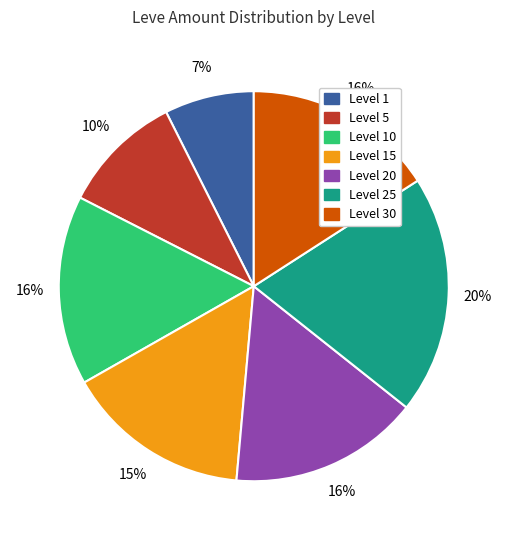

How many segments does this pie chart have?

7